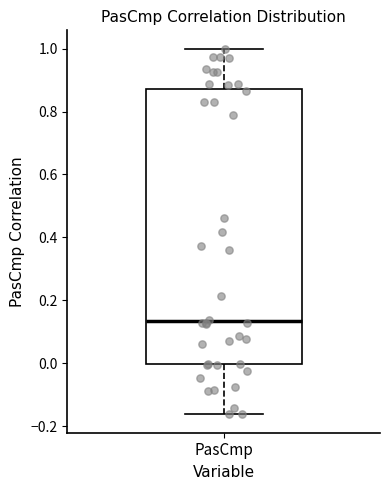

Read this box plot against the y-axis: the position of the median line, the range covered by the box, and the ends of both whiskers. The values are not printed on the chart, so give them approximately, as read against the axis.

median 0.14, box 0.00 to 0.88, whiskers -0.16 to 1.00